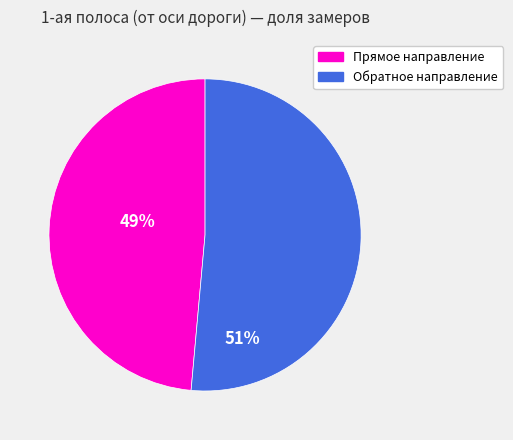

Which category has the smallest portion of the pie?

Прямое направление